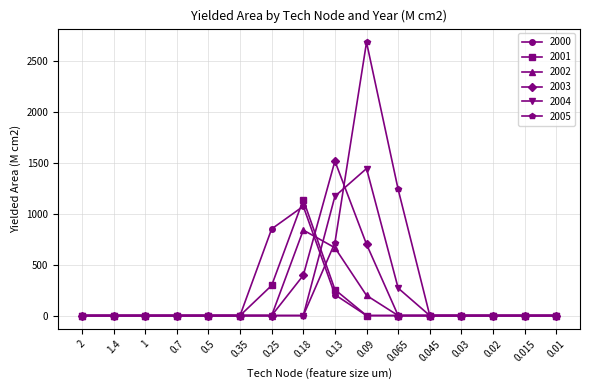

How many lines are shown in the chart?

6